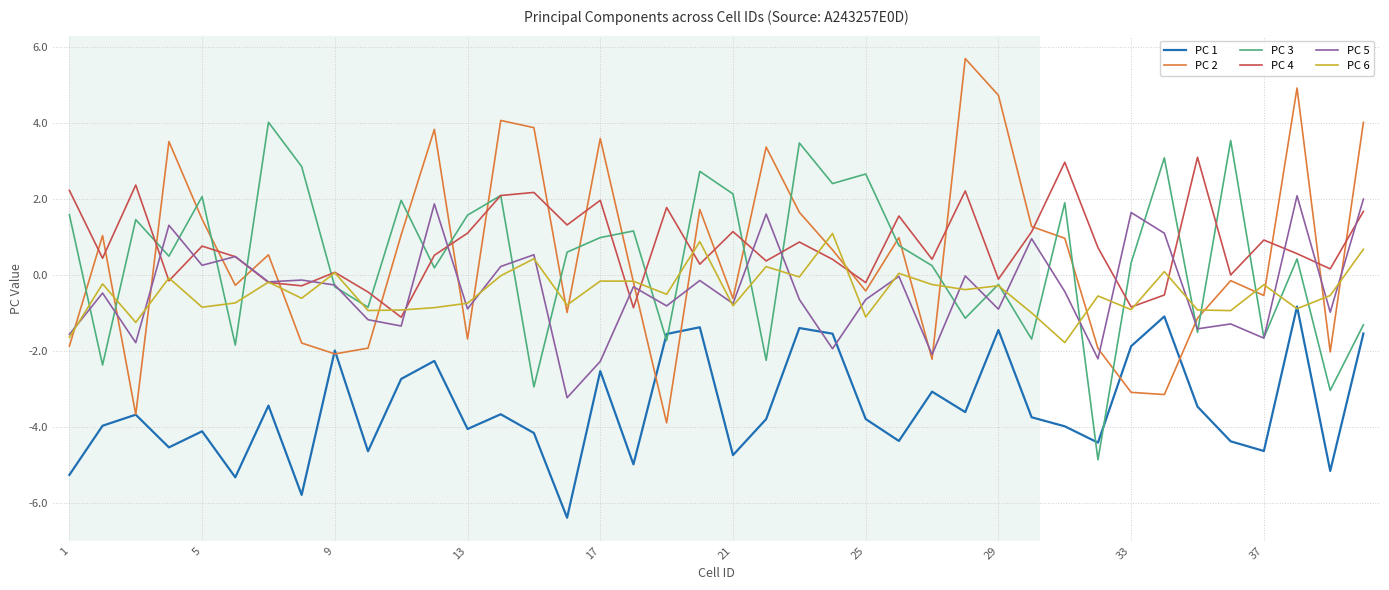

Count the number of data series in this chart.

6